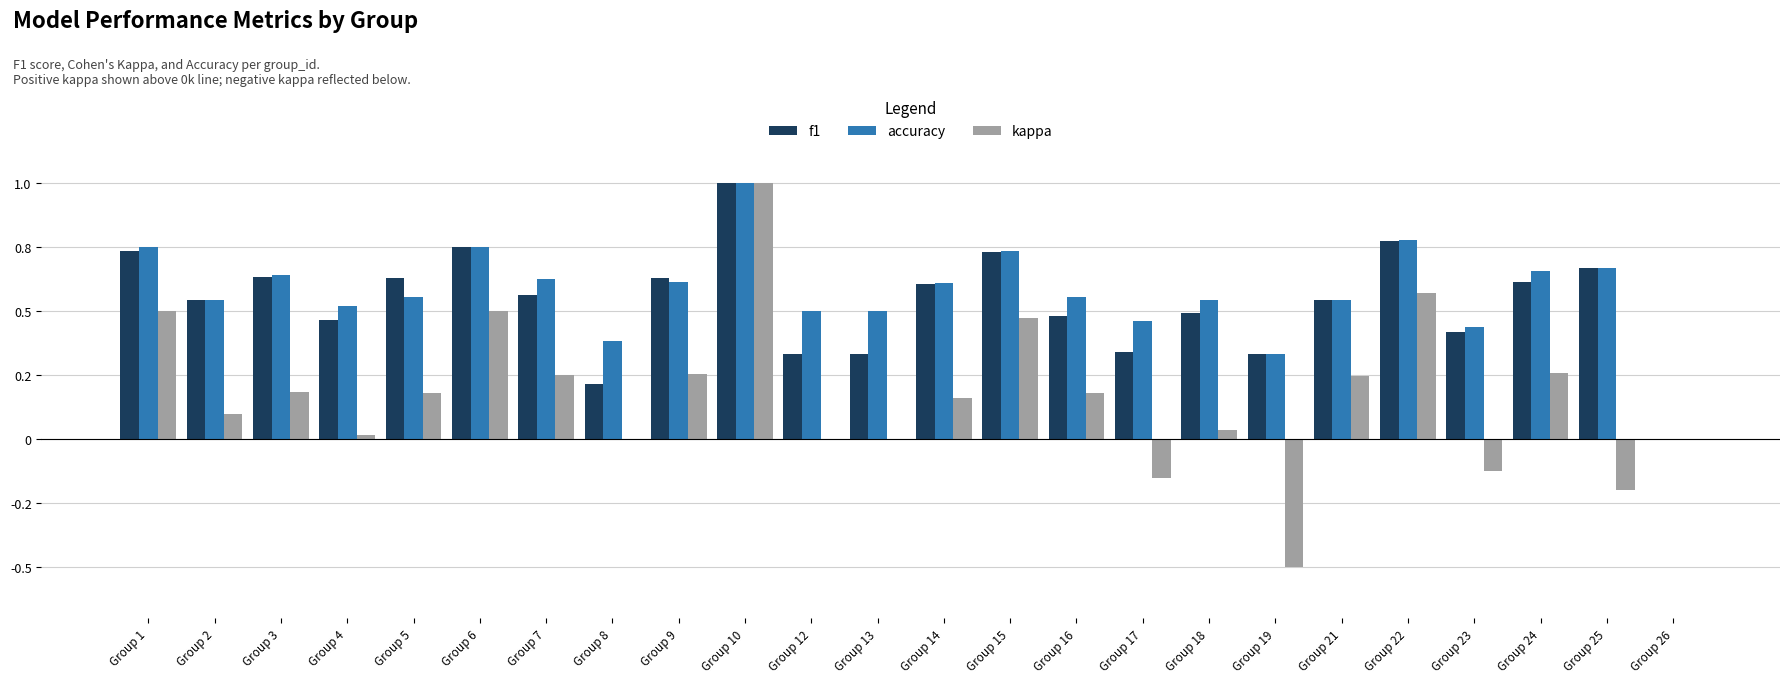

Rank the series at Group 25 from highest to lowest value.

f1, accuracy, kappa